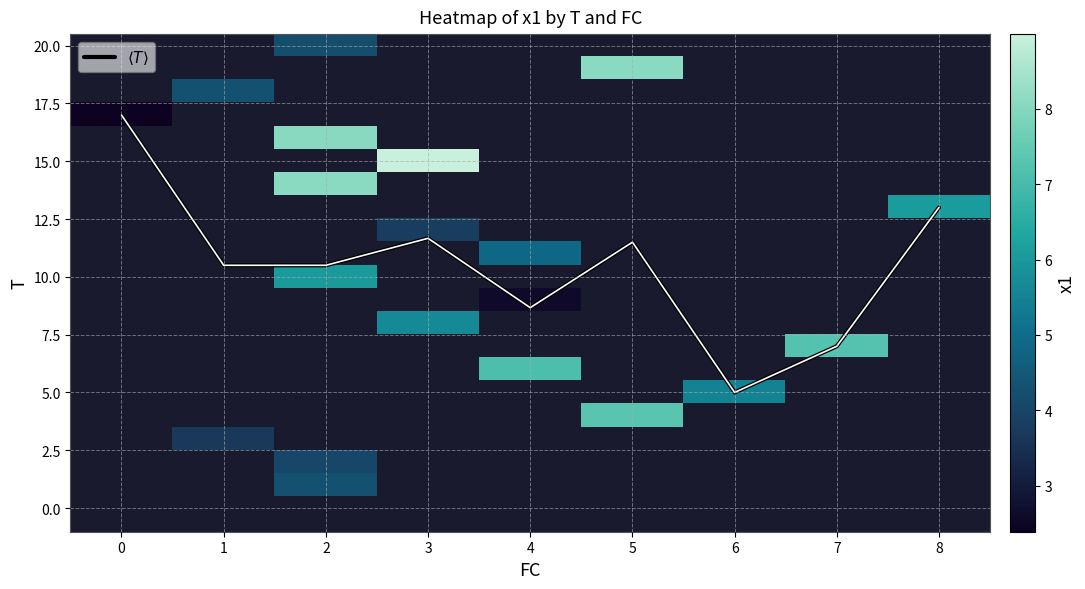

Between 1 and 6, which series saw the biggest shift?

$\langle T \rangle$